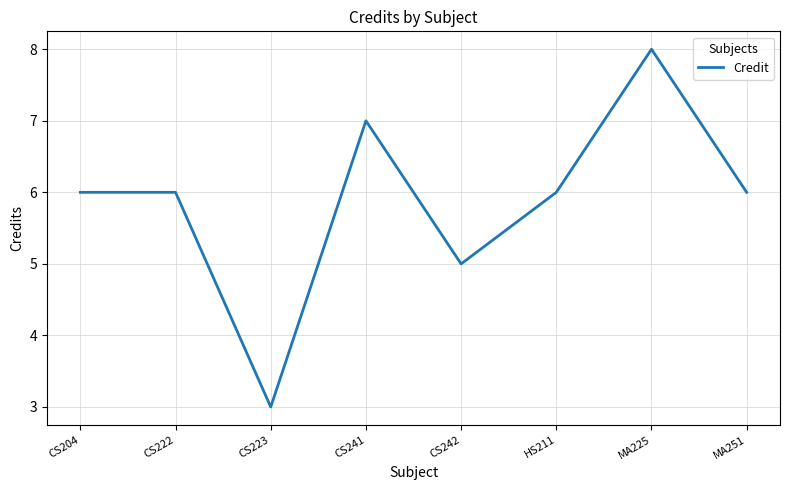

How many lines are shown in the chart?

1